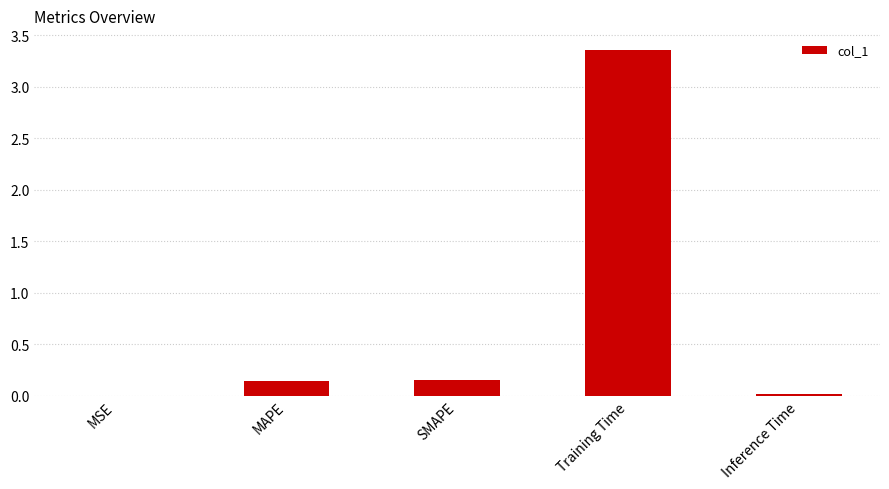

Between Inference Time and SMAPE, which is larger?

SMAPE